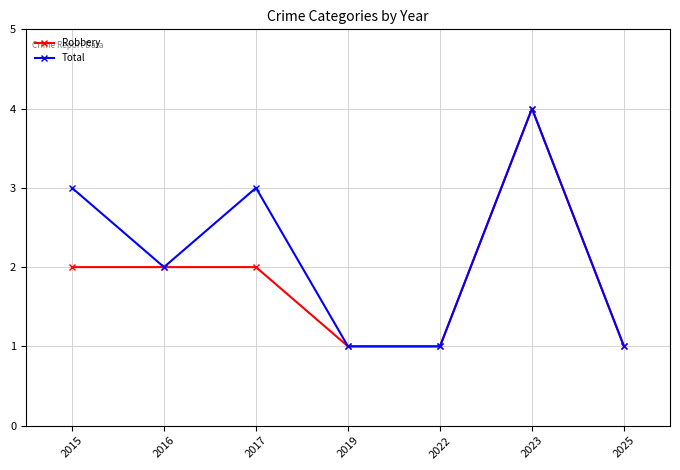

What is the value of the Robbery point at the 5th from the left?

1